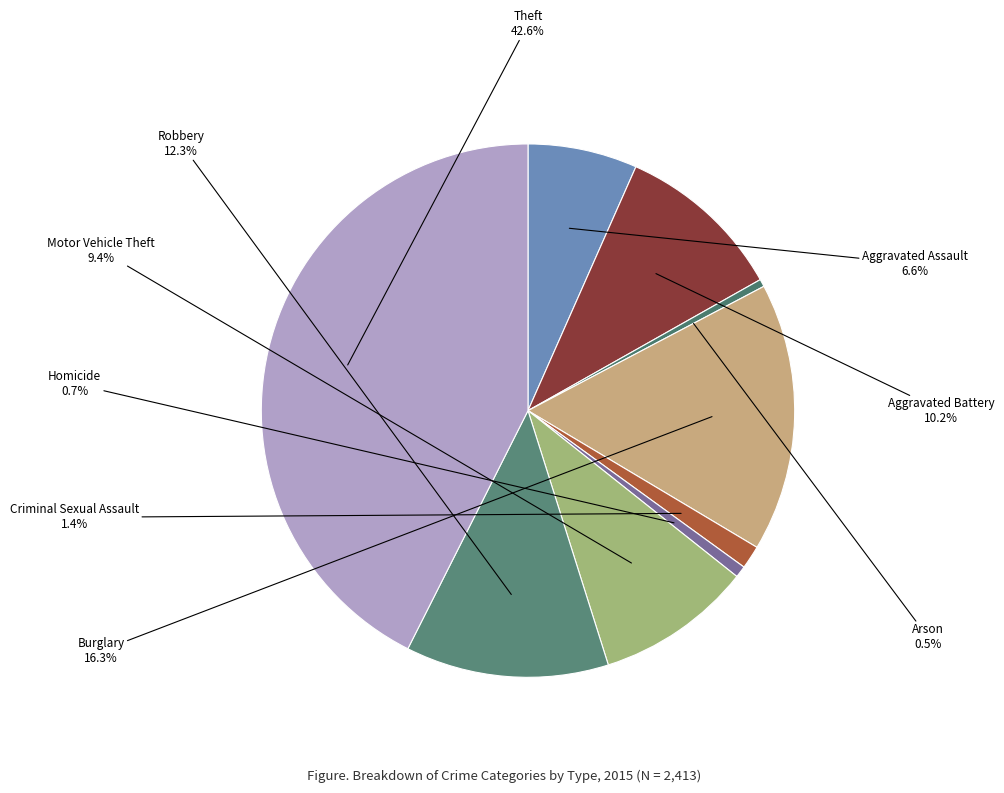

Which category has the biggest portion of the pie?

Theft